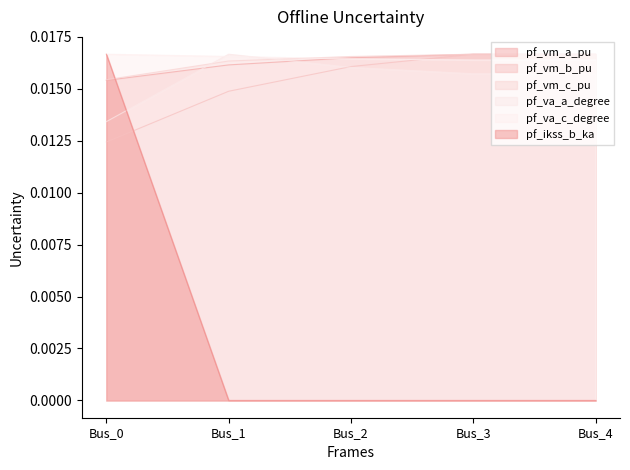

Is it true that pf_ikss_b_ka equals 0.0 at Bus_1?

True